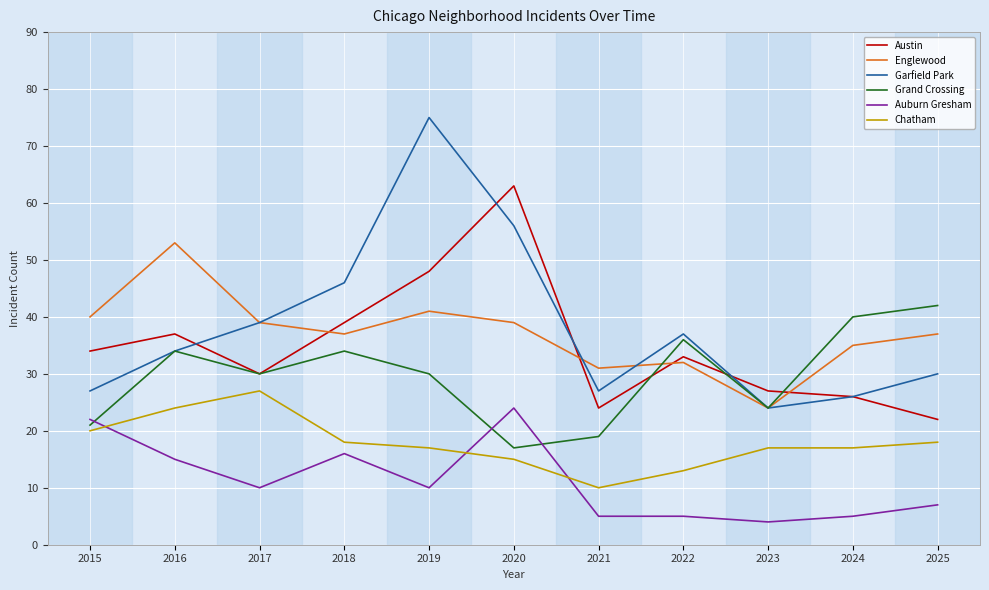

Reading left to right, transcribe all the data shown in this chart.

Austin: 2015=34	2016=37	2017=30	2018=39	2019=48	2020=63	2021=24	2022=33	2023=27	2024=26	2025=22
Englewood: 2015=40	2016=53	2017=39	2018=37	2019=41	2020=39	2021=31	2022=32	2023=24	2024=35	2025=37
Garfield Park: 2015=27	2016=34	2017=39	2018=46	2019=75	2020=56	2021=27	2022=37	2023=24	2024=26	2025=30
Grand Crossing: 2015=21	2016=34	2017=30	2018=34	2019=30	2020=17	2021=19	2022=36	2023=24	2024=40	2025=42
Auburn Gresham: 2015=22	2016=15	2017=10	2018=16	2019=10	2020=24	2021=5	2022=5	2023=4	2024=5	2025=7
Chatham: 2015=20	2016=24	2017=27	2018=18	2019=17	2020=15	2021=10	2022=13	2023=17	2024=17	2025=18